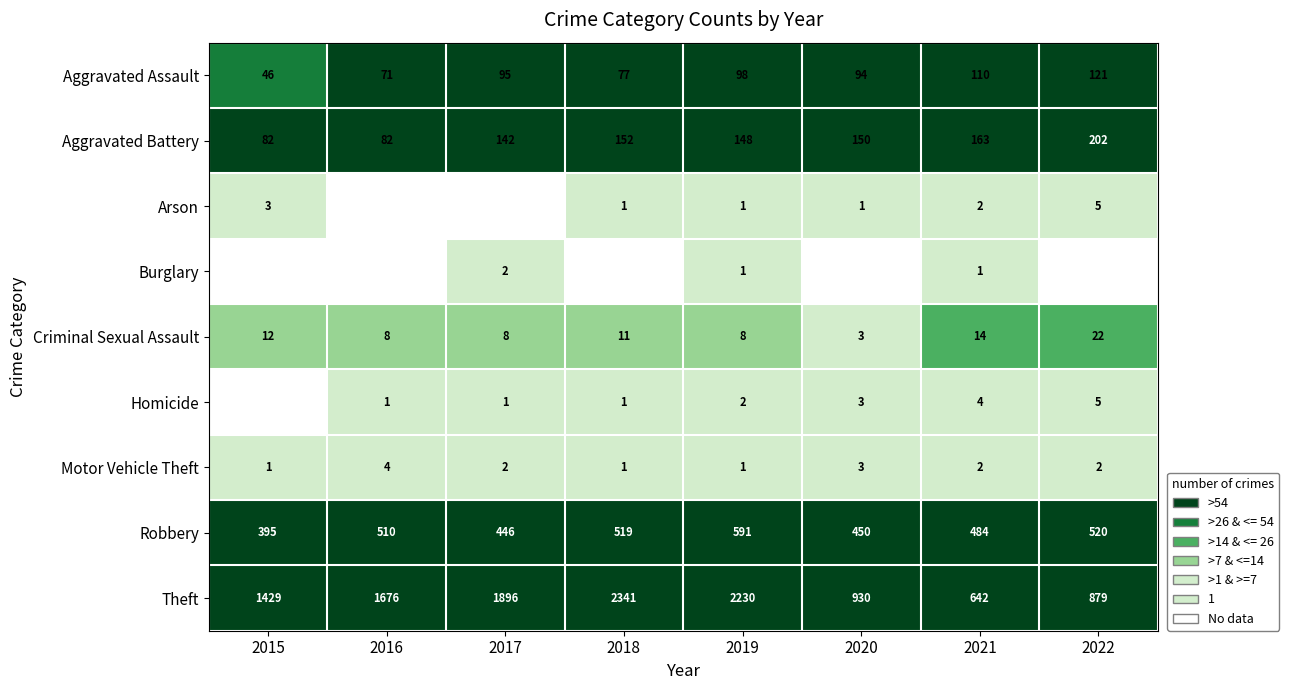

Rank the categories by Robbery value from highest to lowest.

2019, 2022, 2018, 2016, 2021, 2020, 2017, 2015